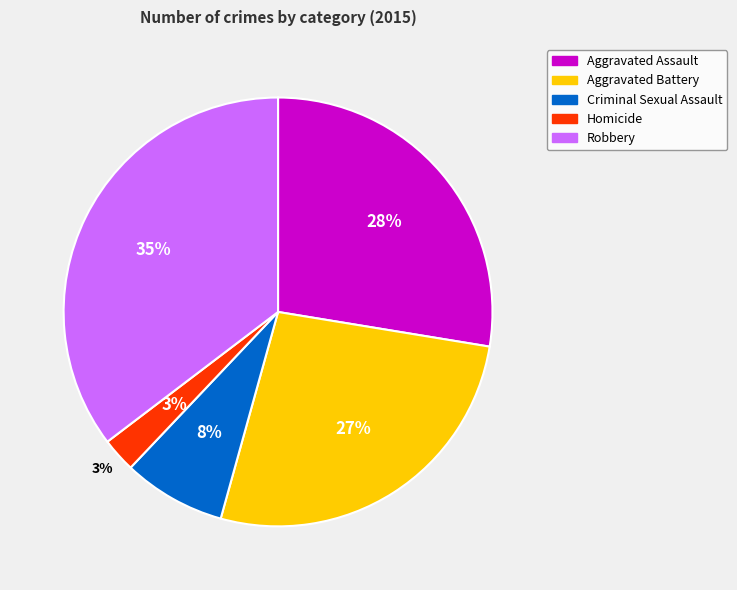

To the nearest percent, what percentage of the pie is Robbery?

35%